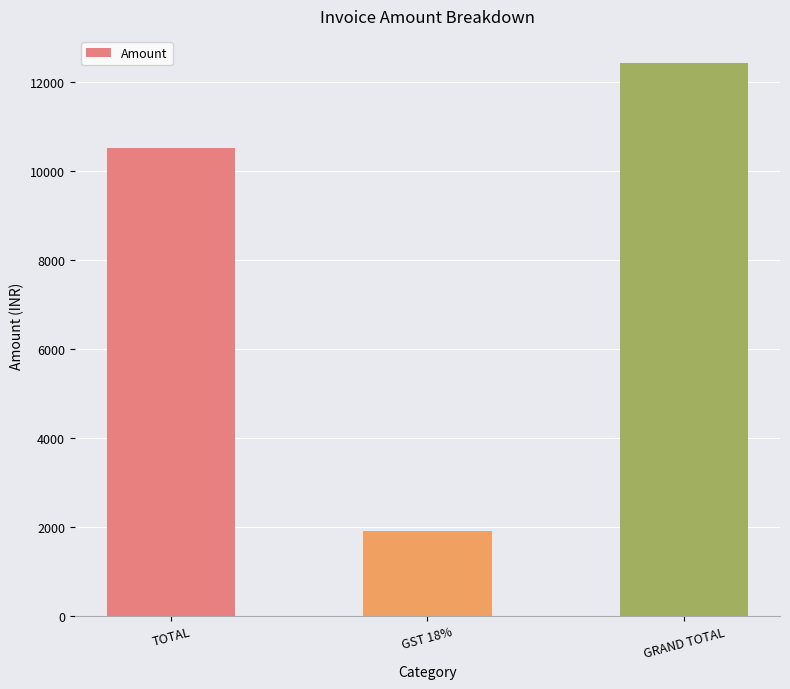

What is the smallest value displayed?

1895.4